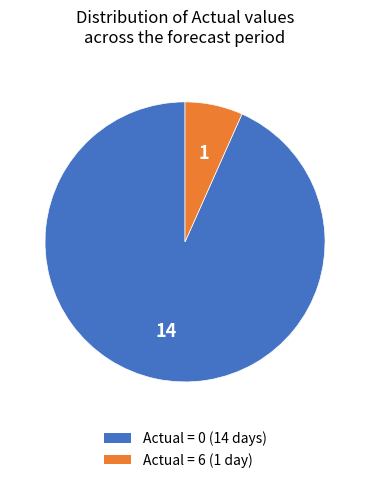

Is there any slice that represents more than half of the pie?

Yes